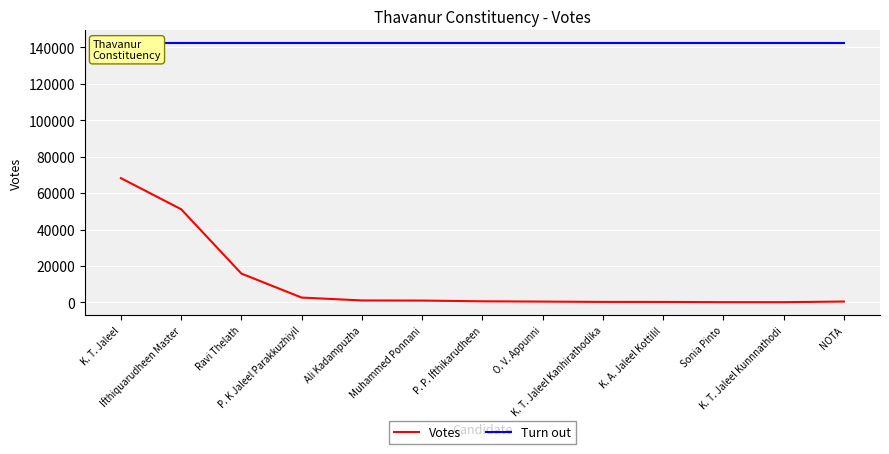

What is the minimum value for Turn out?

142122